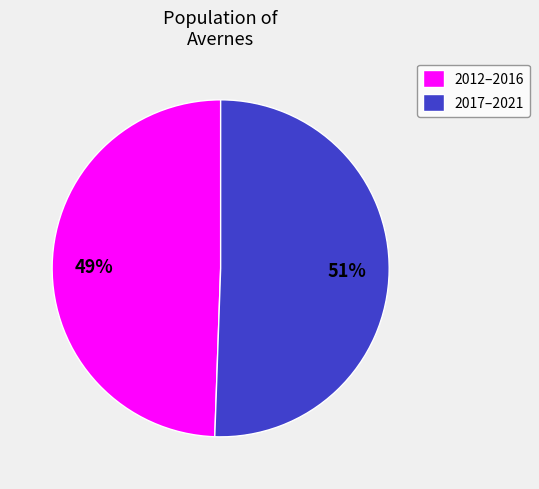

To the nearest percent, what percentage of the pie is 2012–2016?

49%